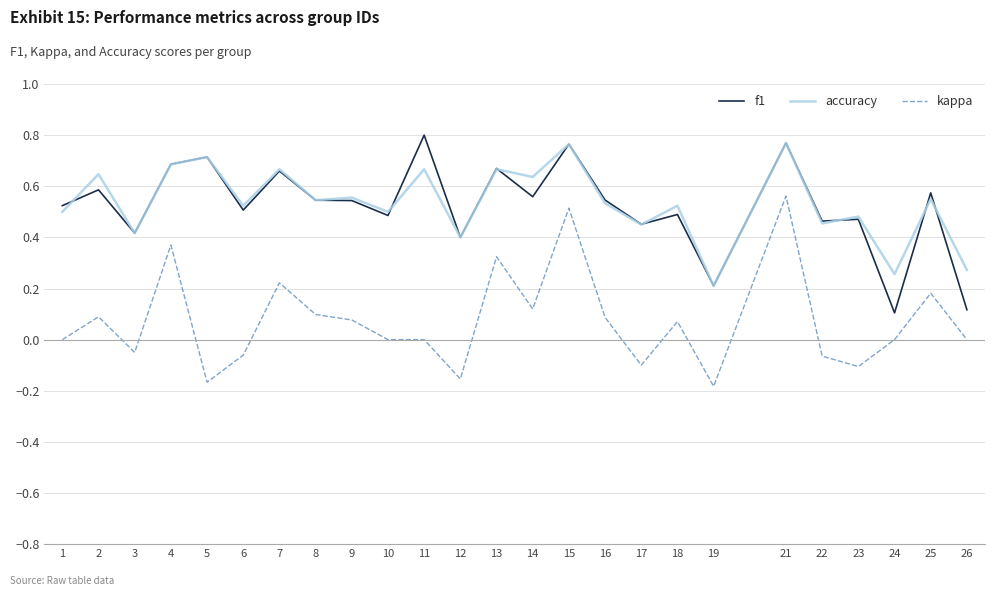

The value of kappa at 1 is 0.0. True or false?

True